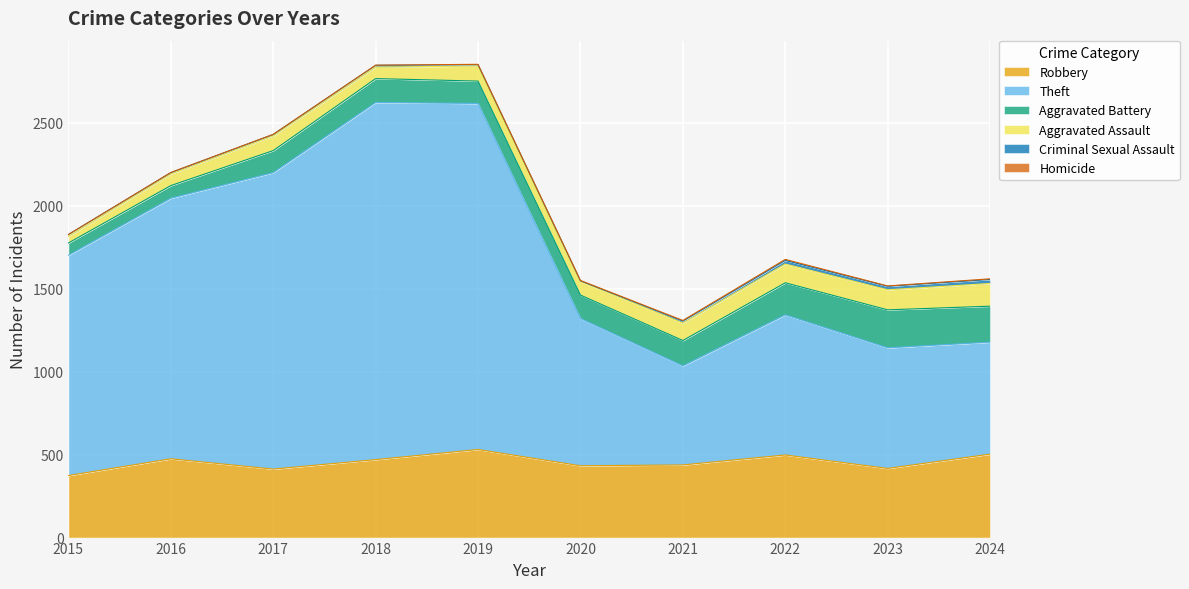

Between 2020 and 2015, which is larger?

2020